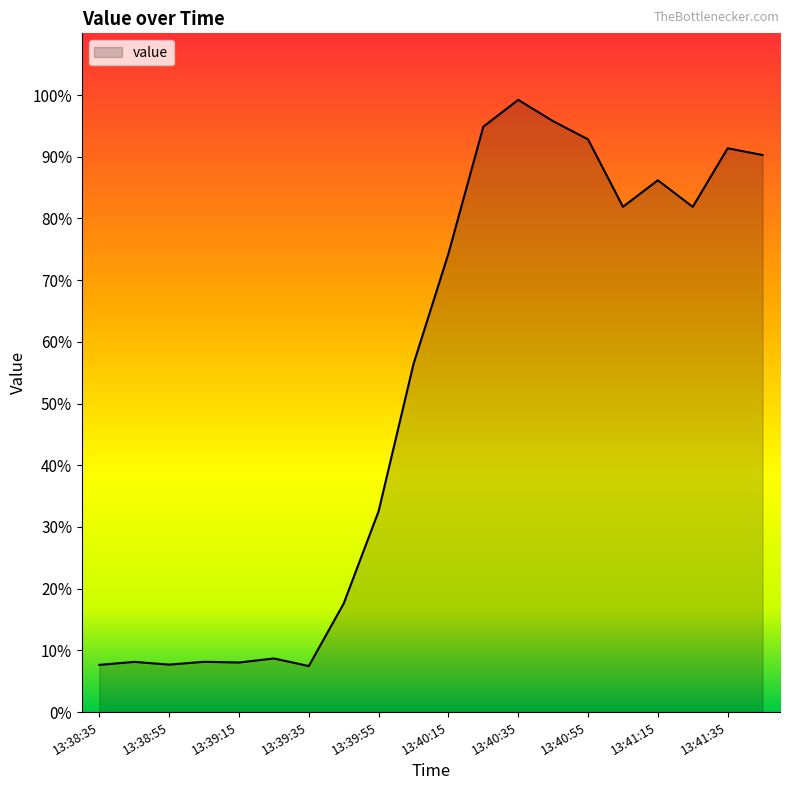

Between 13:39:45 and 13:40:05, which is larger?

13:40:05